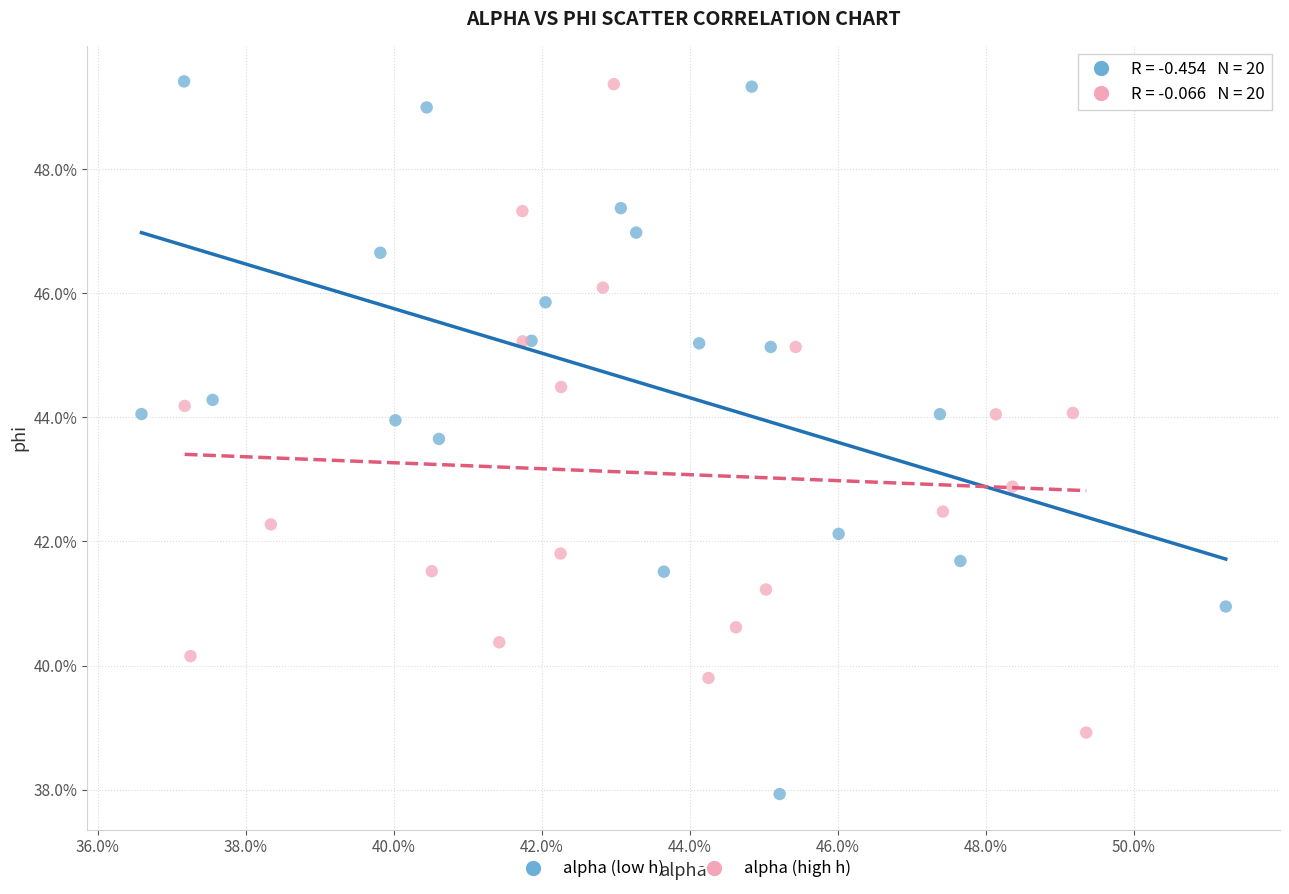

What are all the series names shown in the legend?

alpha (low h), alpha (high h)